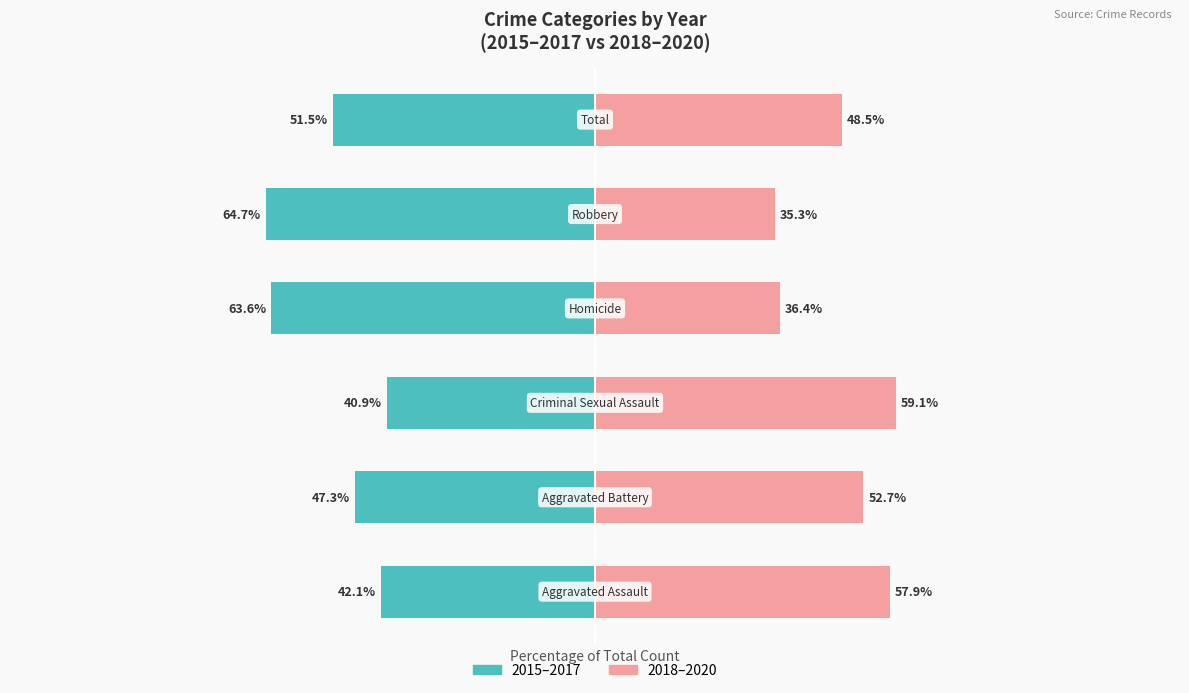

At which category is the sum across all series the highest?

2